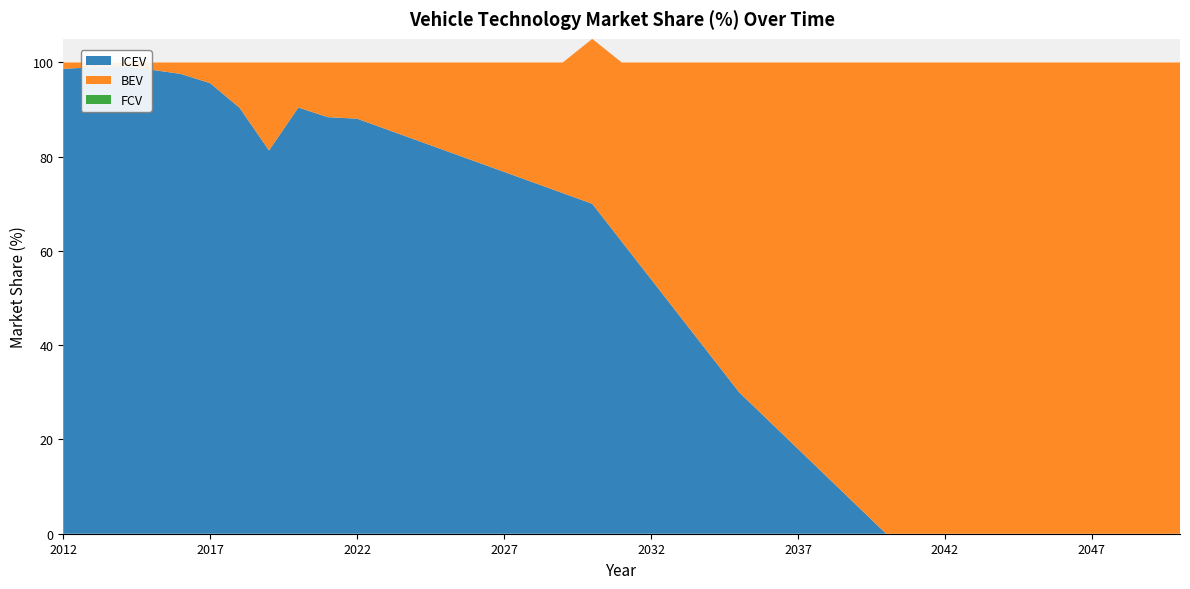

Reading left to right, extract all data points from this chart.

ICEV: 98.7	98.9	99.2	98.4	97.5	95.6	90.4	81.3	90.4	88.4	88.1	85.8	83.5	81.3	79.0	76.8	74.5	72.3	70.0	62.0	54.0	46.0	38.0	30.0	24.0	18.0	12.0	6.0	0.0	0.0	0.0	0.0	0.0	0.0	0.0	0.0	0.0	0.0	0.0
BEV: 1.4	1.1	0.8	1.6	2.5	4.4	9.6	18.7	9.6	11.6	11.9	14.2	16.5	18.7	21.0	23.2	25.5	27.7	35.0	38.0	46.0	54.0	62.0	70.0	76.0	82.0	88.0	94.0	100.0	100.0	100.0	100.0	100.0	100.0	100.0	100.0	100.0	100.0	100.0
FCV: 0.0	0.0	0.0	0.0	0.0	0.0	0.0	0.0	0.0	0.0	0.0	0.0	0.0	0.0	0.0	0.0	0.0	0.0	0.0	0.0	0.0	0.0	0.0	0.0	0.0	0.0	0.0	0.0	0.0	0.0	0.0	0.0	0.0	0.0	0.0	0.0	0.0	0.0	0.0